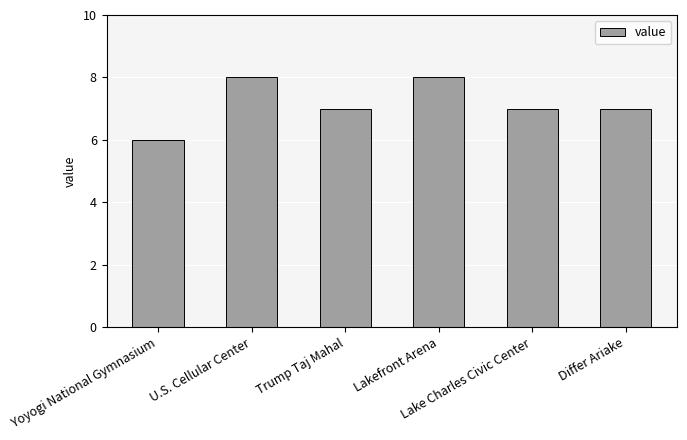

The value at U.S. Cellular Center is 8. True or false?

True